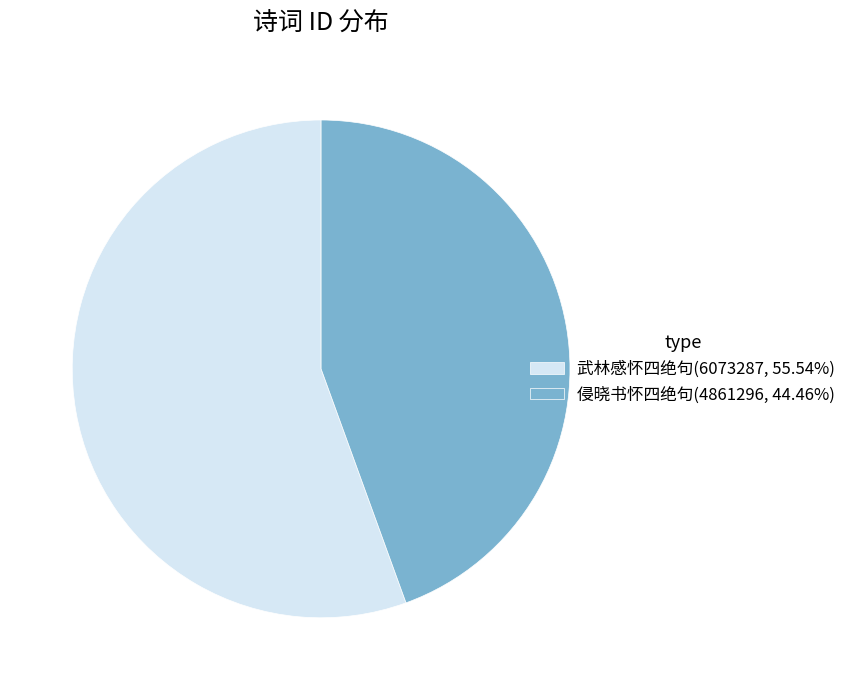

Count the number of slices in the pie.

2